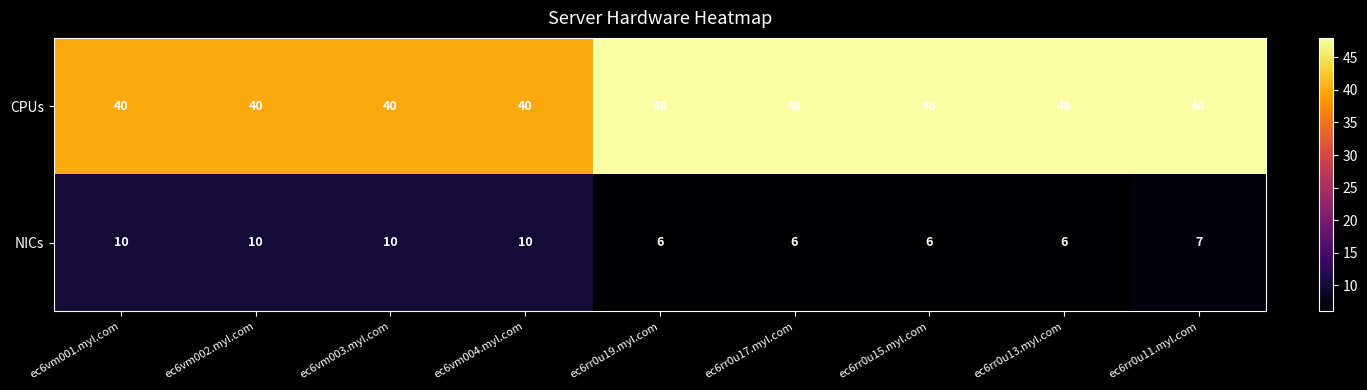

Count the number of categories in the chart.

9